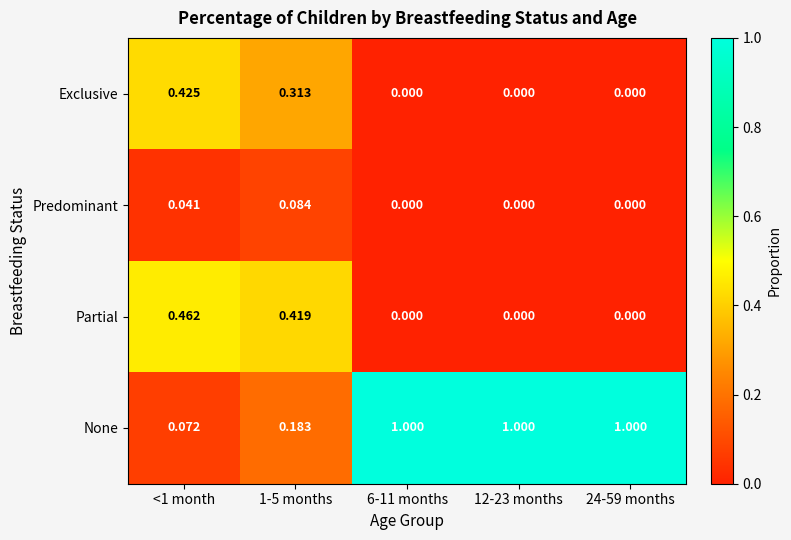

Which series changed the most between <1 month and 1-5 months?

Exclusive